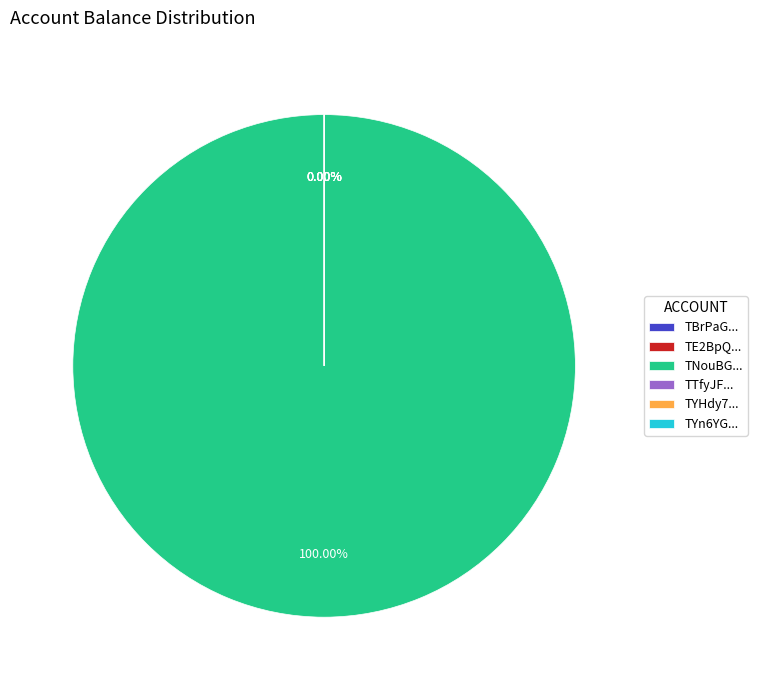

To the nearest percent, what is the difference between the largest and smallest slice percentages?

100%